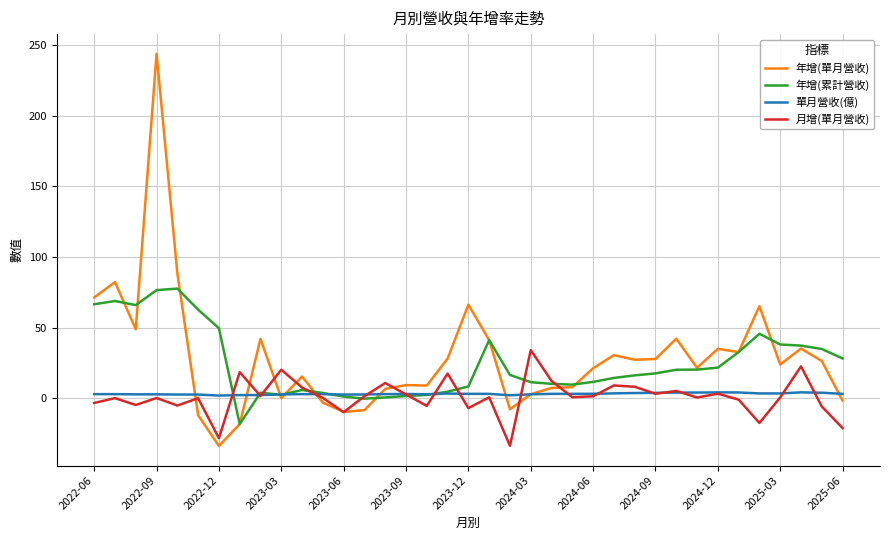

Which series has the widest spread of values?

年增(單月營收)